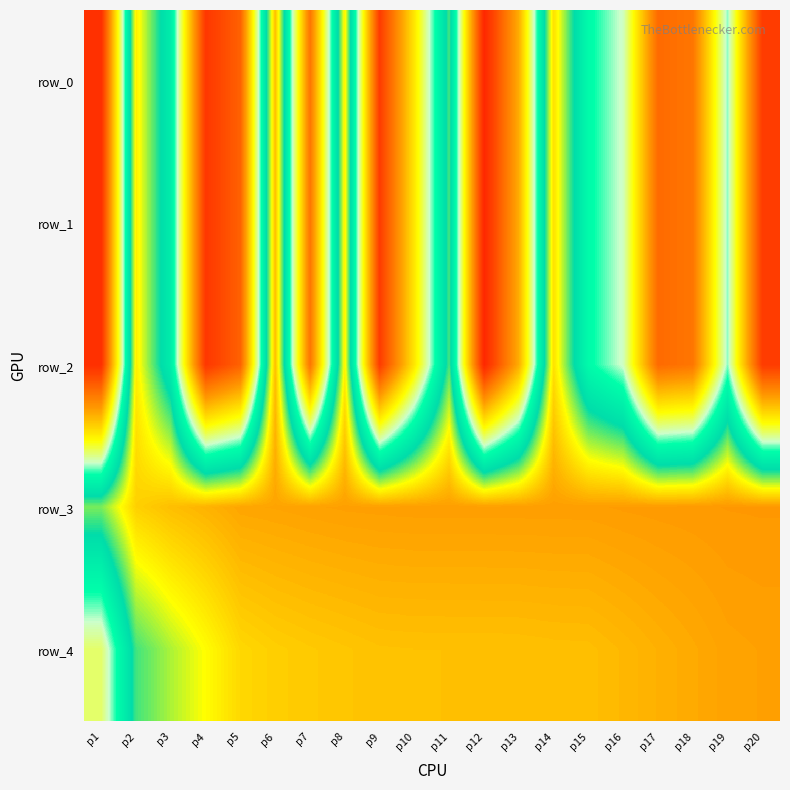

At p2, list the series in order from smallest to largest.

row_4, row_0, row_1, row_2, row_3